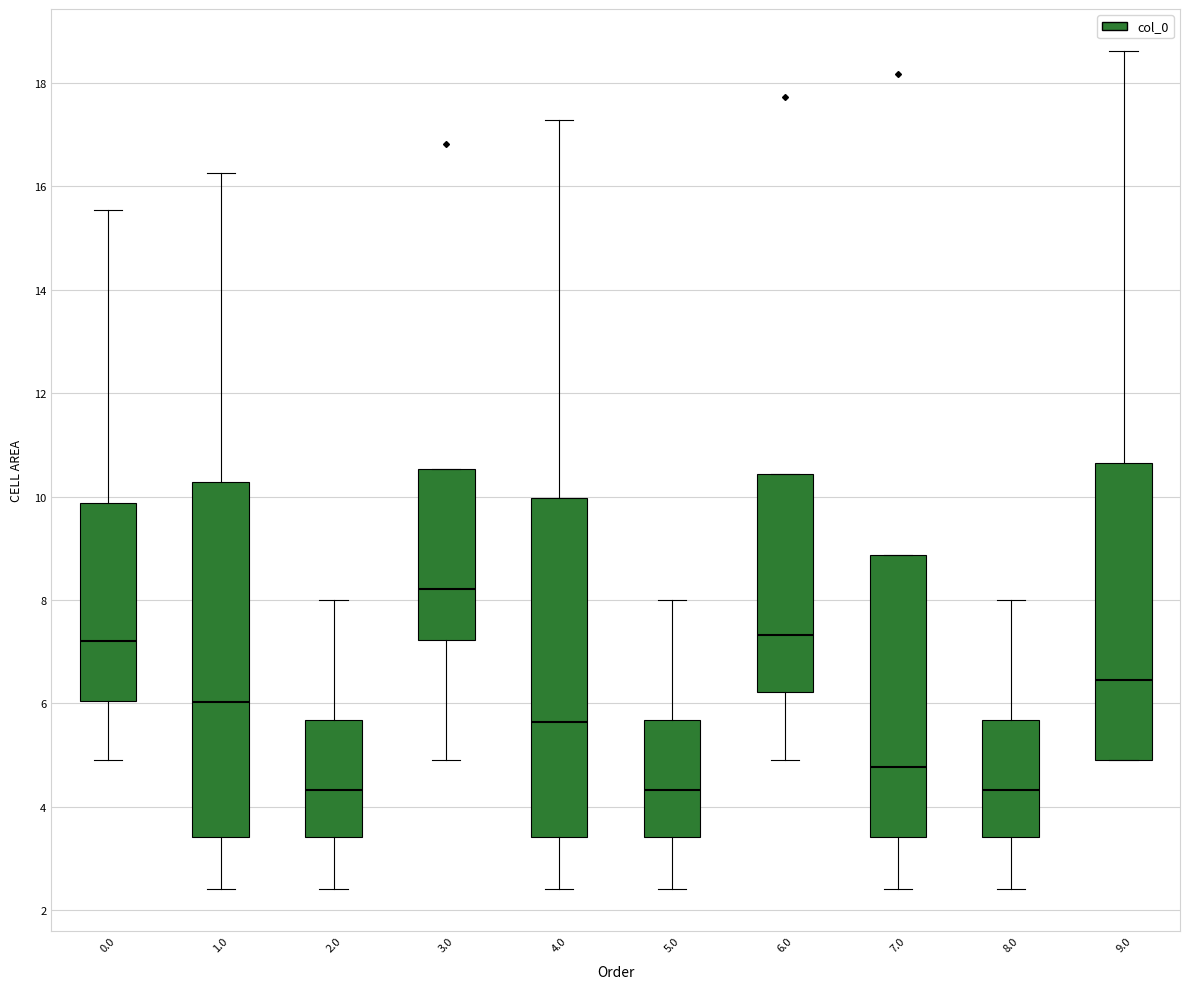

Reading left to right, transcribe this box plot: for each box, give where its median line is, the range the box spans, and where its two whiskers end, as read against the y-axis. The values are not printed on the chart, so give them approximately, as read against the axis.

0.0: median 7.2, box 6.0 to 9.8, whiskers 4.8 to 15.6
1.0: median 6.0, box 3.4 to 10.2, whiskers 2.4 to 16.2
2.0: median 4.4, box 3.4 to 5.6, whiskers 2.4 to 8.0
3.0: median 8.2, box 7.2 to 10.6, whiskers 4.8 to 10.6
4.0: median 5.6, box 3.4 to 10.0, whiskers 2.4 to 17.2
5.0: median 4.4, box 3.4 to 5.6, whiskers 2.4 to 8.0
6.0: median 7.4, box 6.2 to 10.4, whiskers 4.8 to 10.4
7.0: median 4.8, box 3.4 to 8.8, whiskers 2.4 to 8.8
8.0: median 4.4, box 3.4 to 5.6, whiskers 2.4 to 8.0
9.0: median 6.4, box 5.0 to 10.6, whiskers 4.8 to 18.6